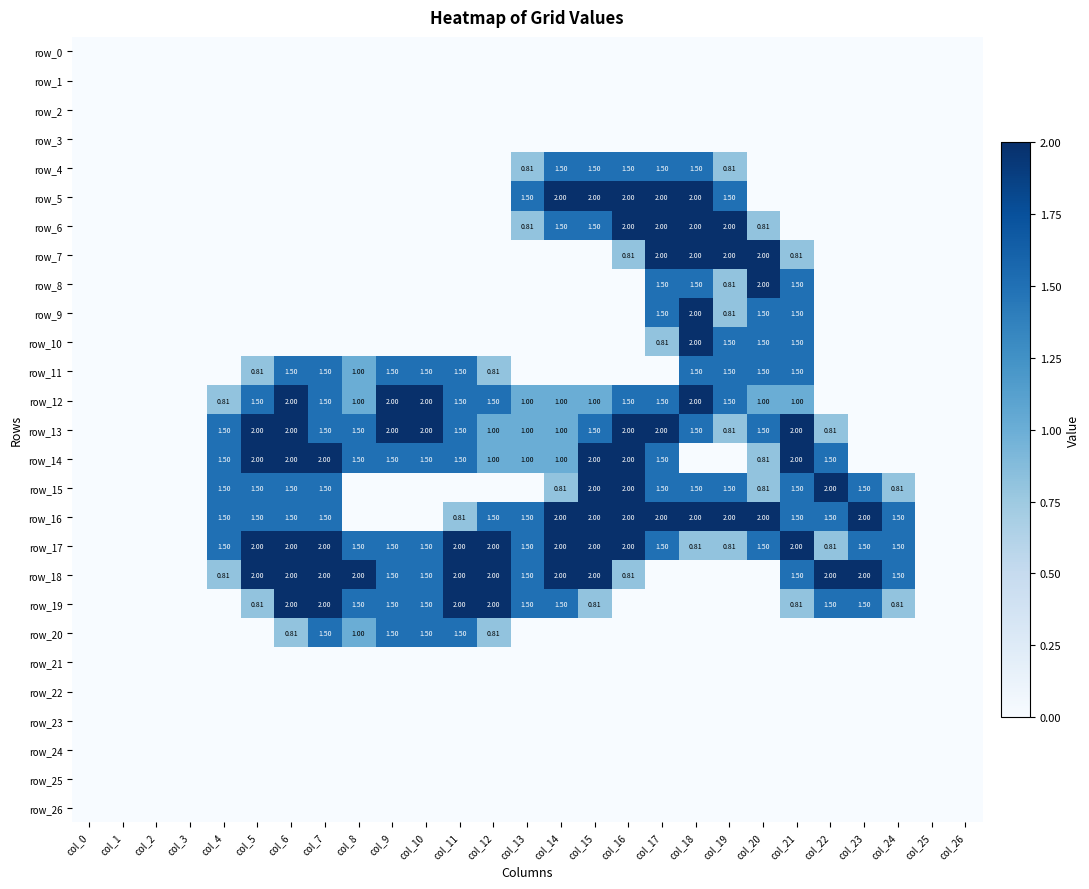

How many values in the row_19 series exceed 0?

15